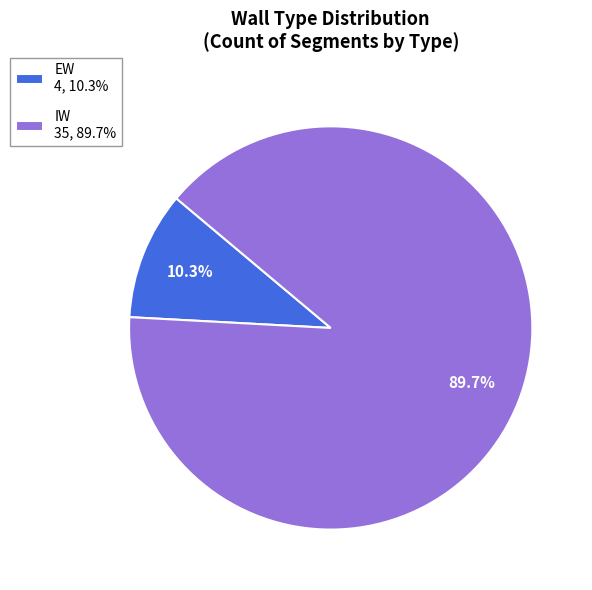

Is EW the majority of the pie?

No